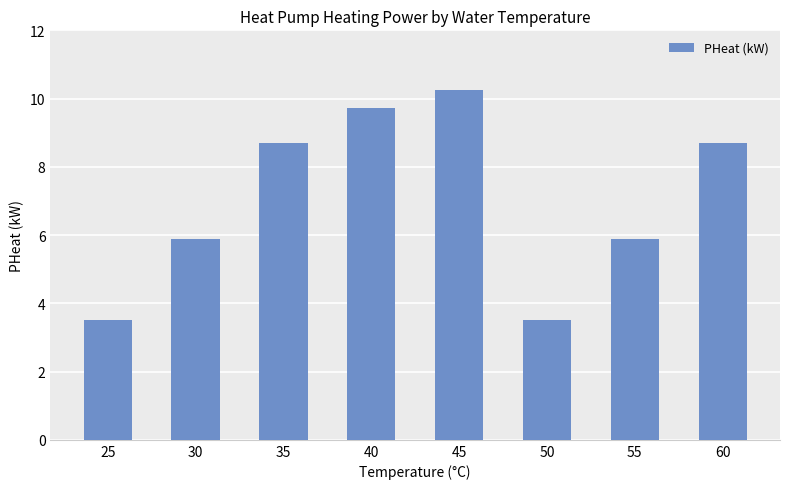

The chart shows a value of 3.0 at 30. True or false?

False